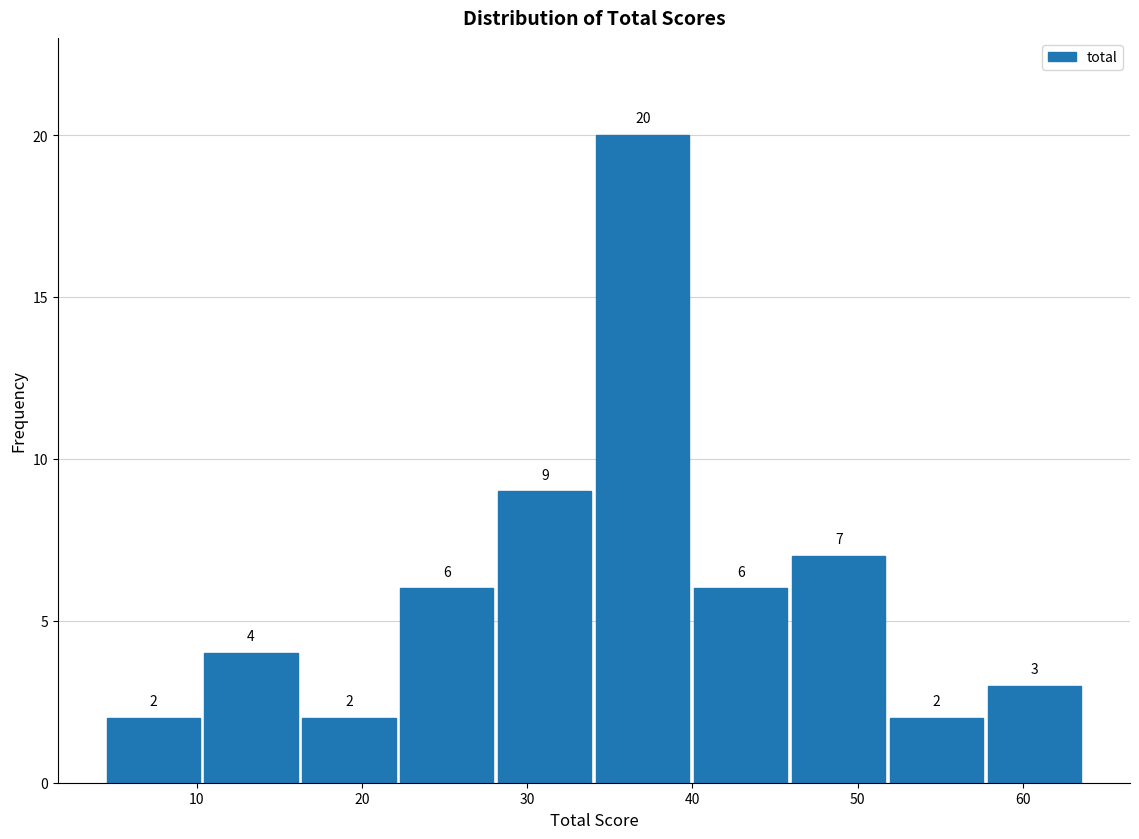

What is the height of the bar covering 58 to 64 on the x-axis? The bar edges are not printed on the chart, so give them approximately, as read against the axis.

3